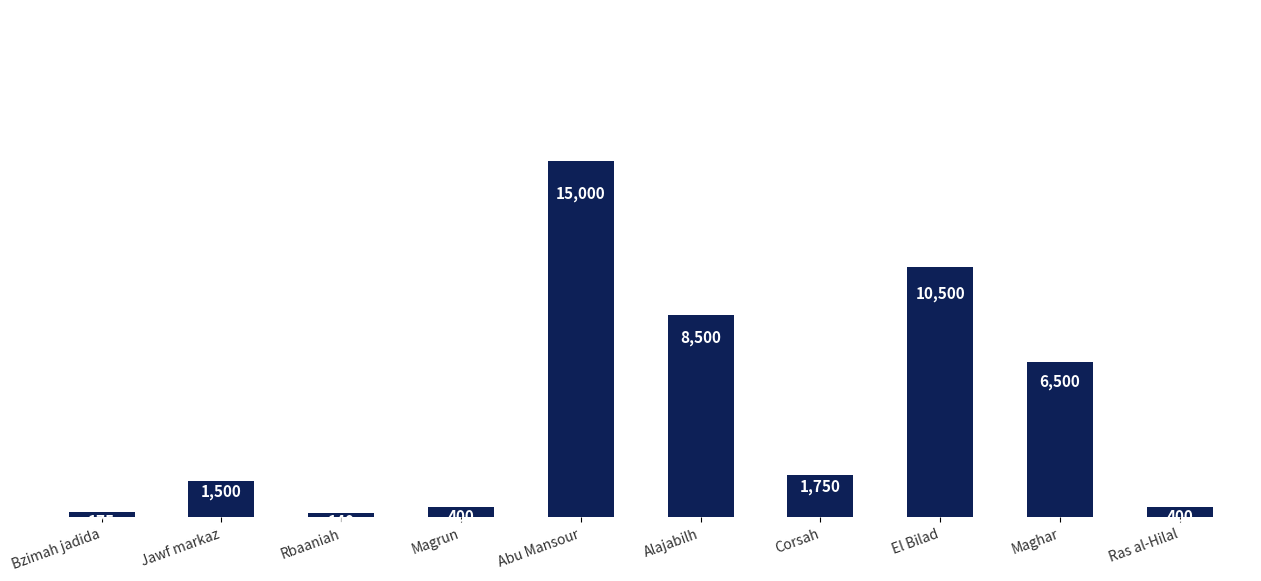

The chart shows a value of 1500 at Jawf markaz. True or false?

True